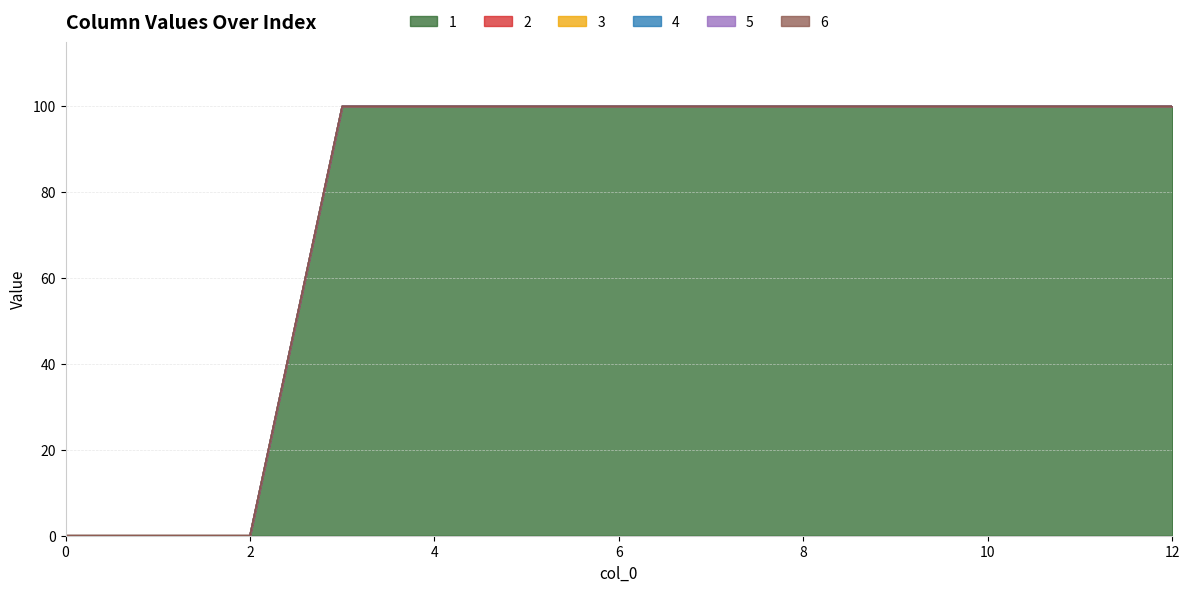

List the labels in order of 3 value, smallest first.

0, 1, 2, 3, 4, 5, 6, 7, 8, 9, 10, 11, 12